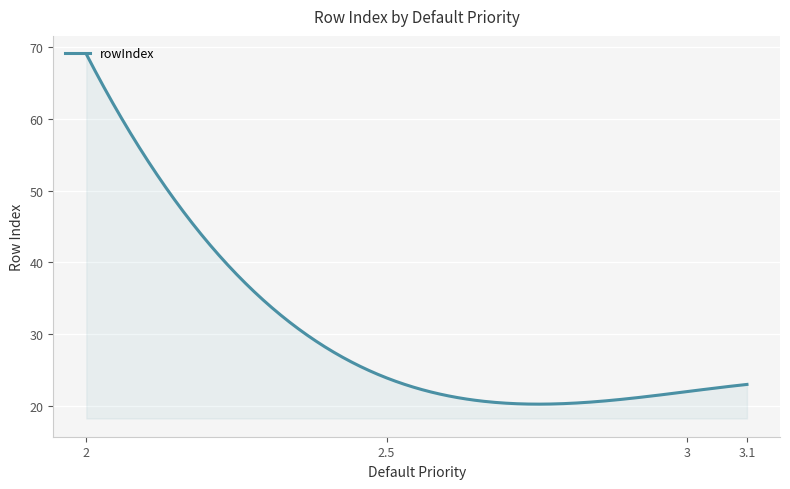

What is the minimum value shown in the chart?

20.3